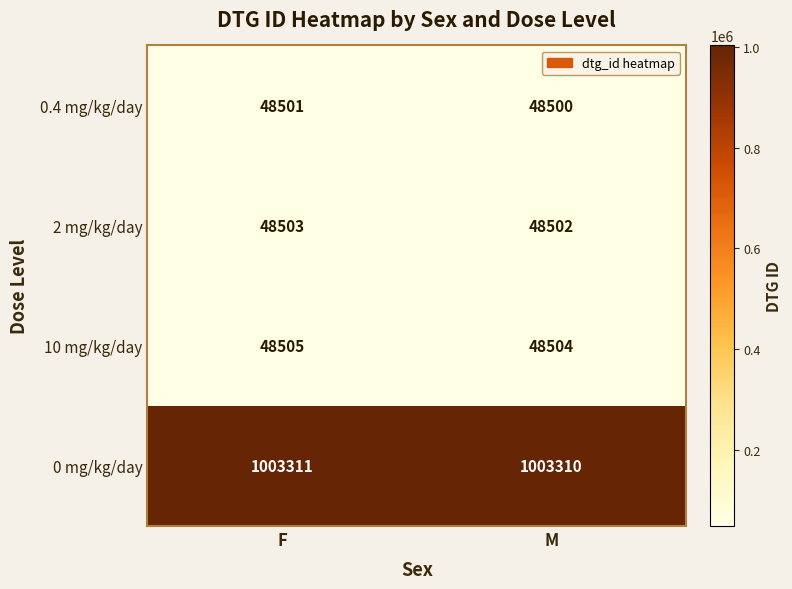

At which category is the sum across all series the highest?

F